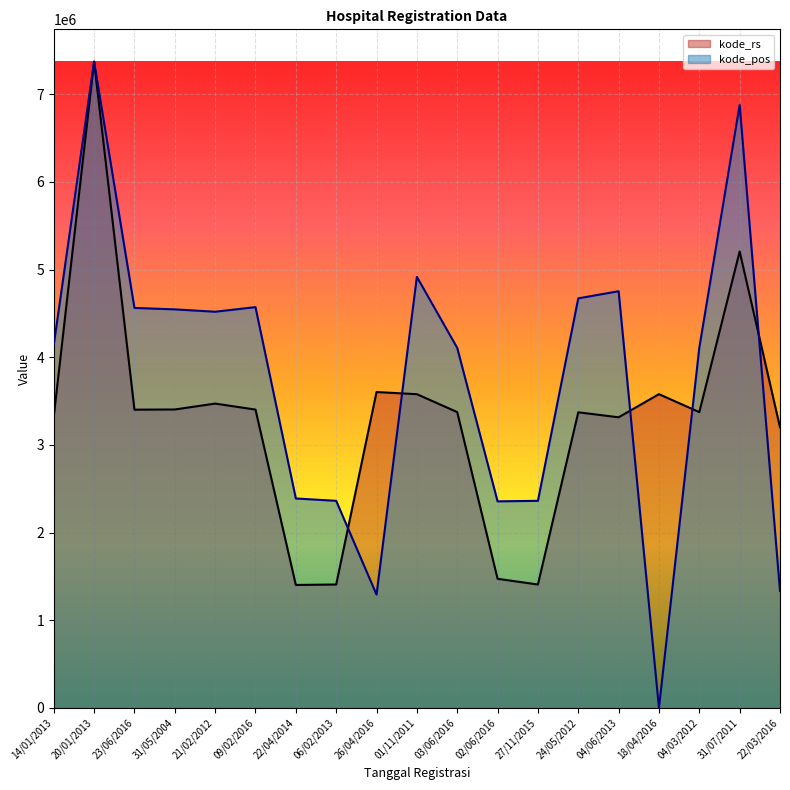

What value does the kode_pos series have at 24/05/2012?

4671603.4